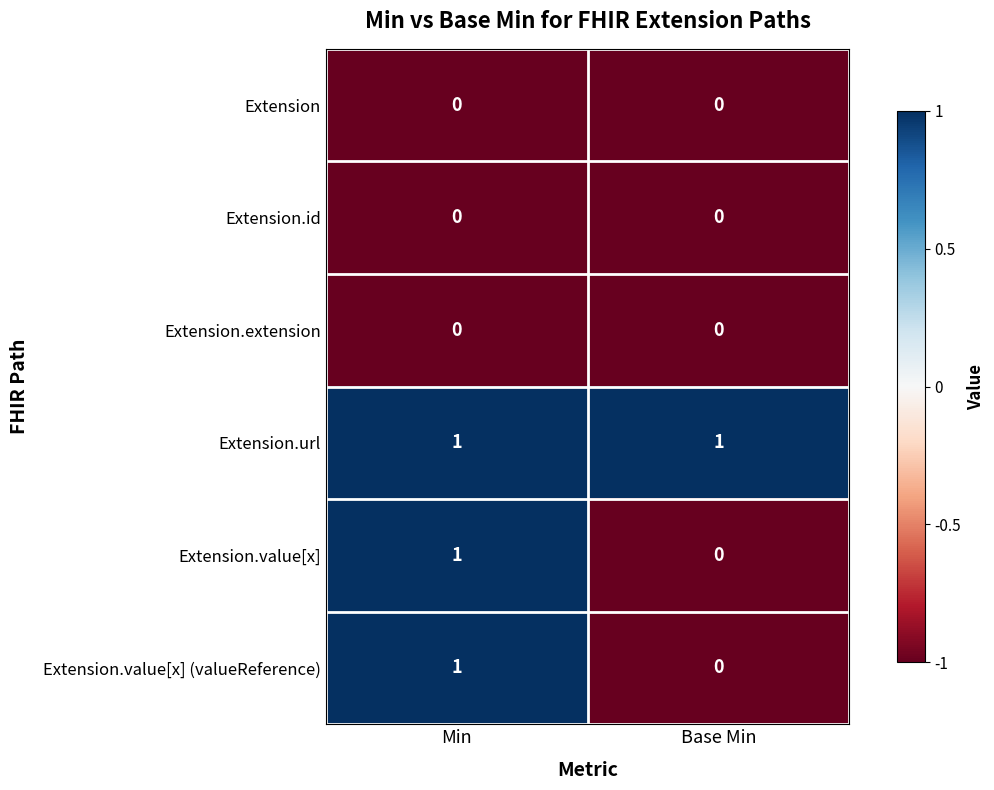

Count the number of data series in this chart.

6